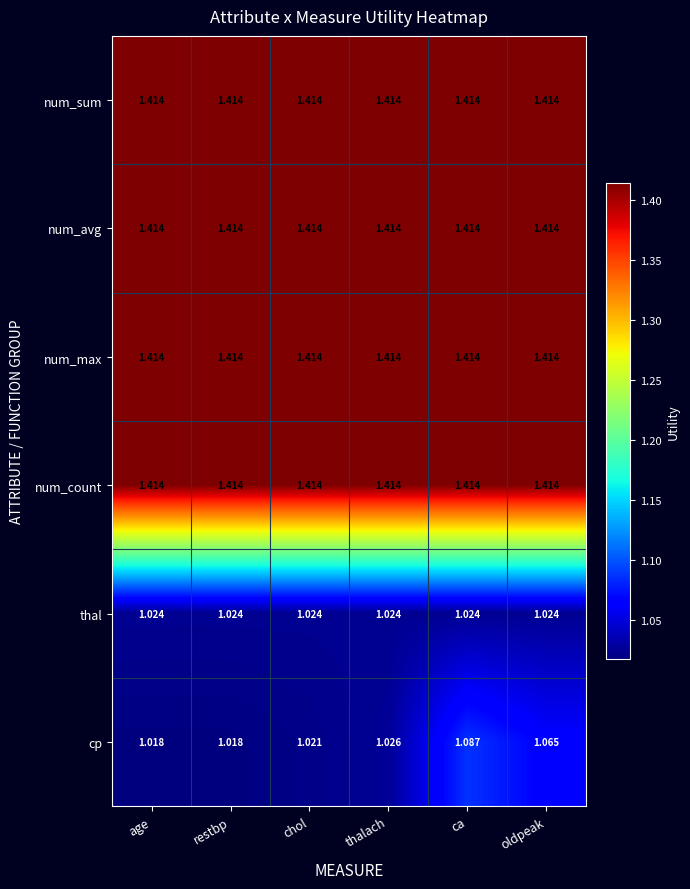

What is the spread (max minus min) of values at chol?

0.4